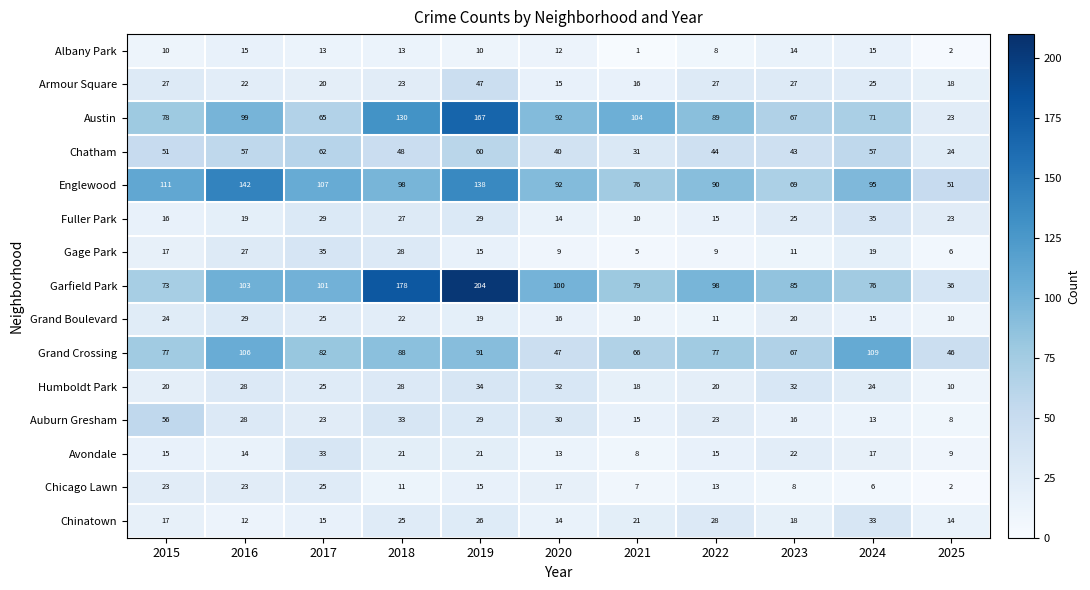

What is the average value of the Chinatown series?

20